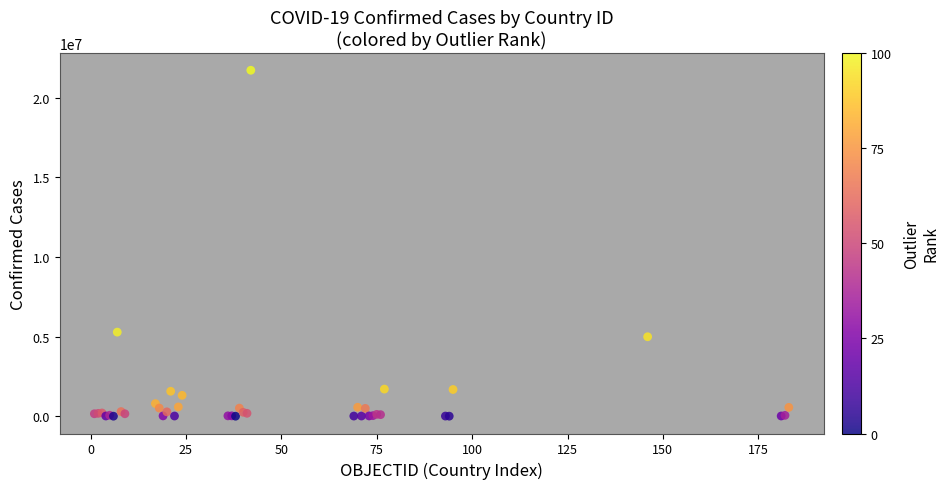

What Y value in the scatter plot is closest to 10857230?

5278910